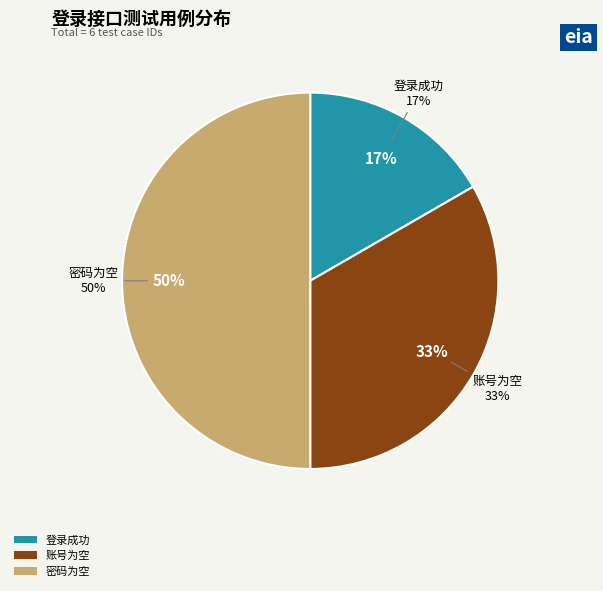

Rank the categories by value from lowest to highest.

登录成功, 账号为空, 密码为空